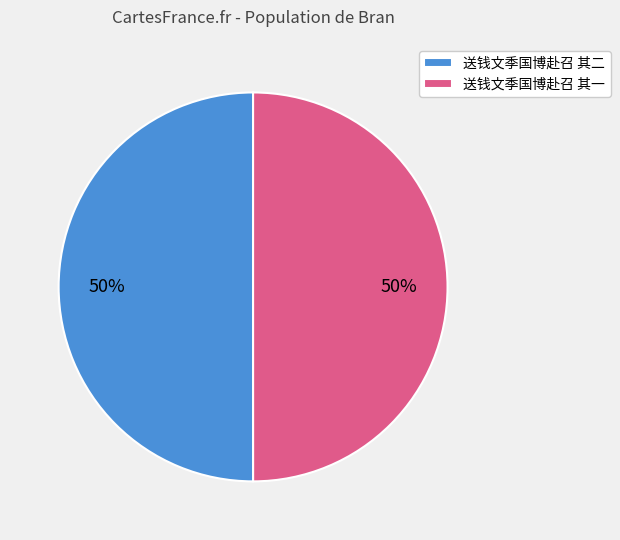

What percentage is the 送钱文季国博赴召 其二 slice, to the nearest percent?

50%